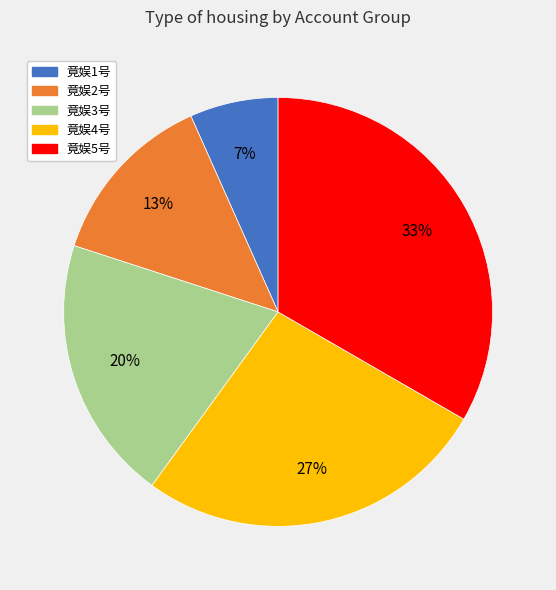

To the nearest percent, what percentage of the pie is 竟娱3号?

20%